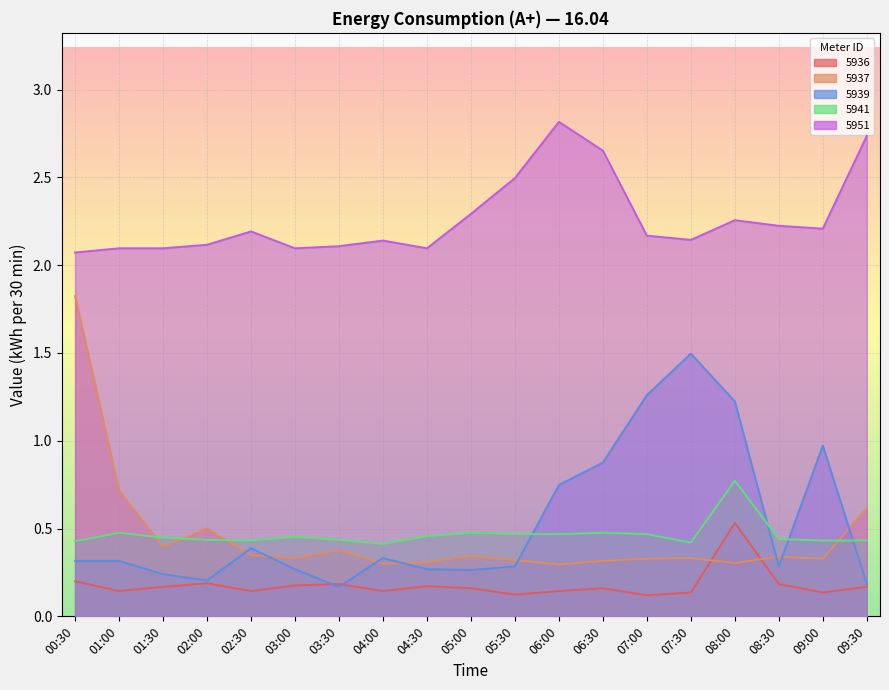

Between 06:00 and 07:00, which is larger?

06:00